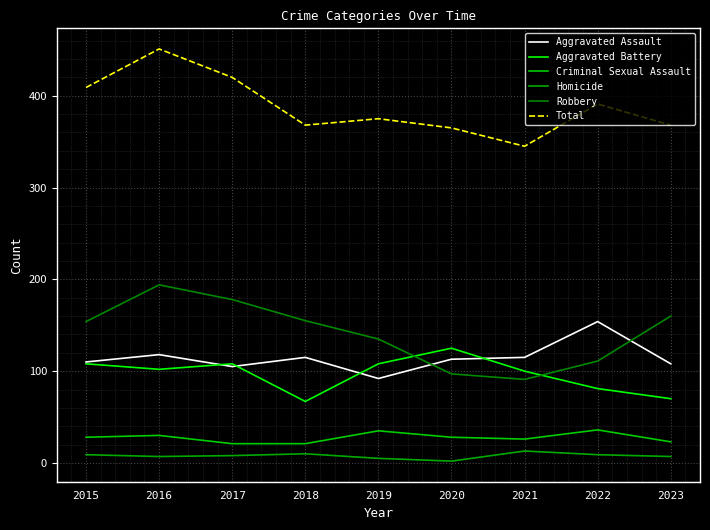

Is the value of Homicide at 2023 greater than the value of Aggravated Assault at 2016?

No